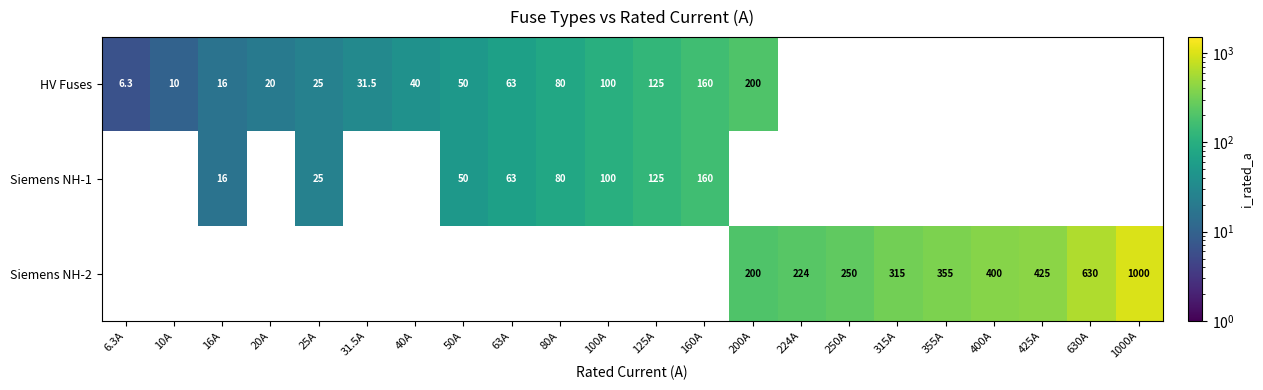

Is it true that HV Fuses equals 16.0 at 16A?

True